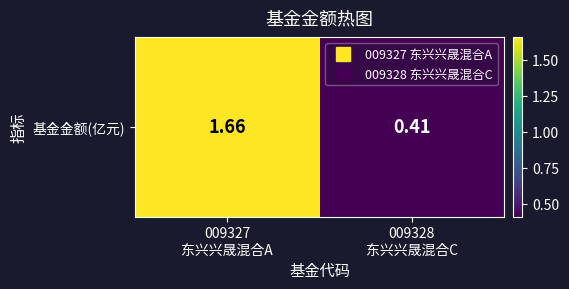

The value at 009327
东兴兴晟混合A is 1.7. True or false?

True